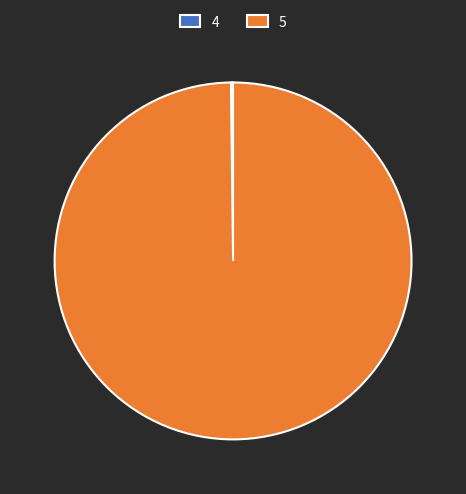

What is the majority slice?

5